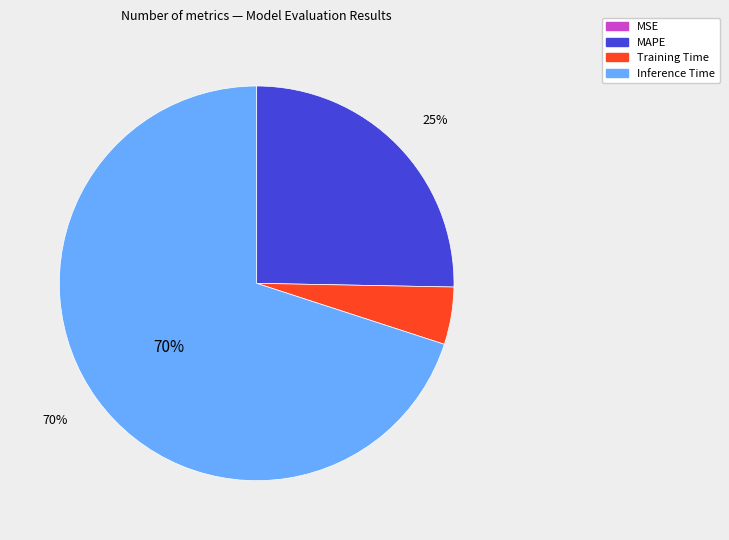

To the nearest percent, what is the difference between the largest and smallest slice percentages?

70%